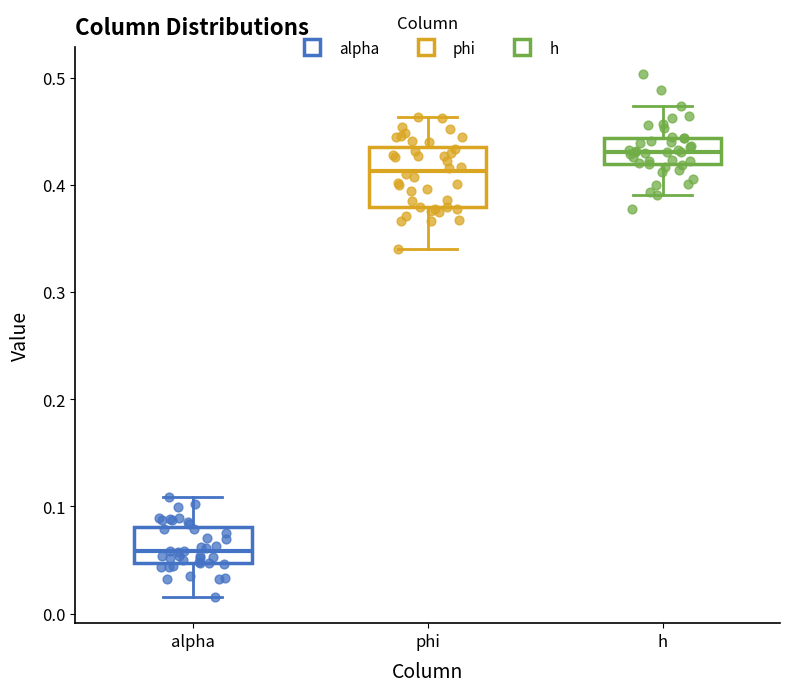

Which box's median line is the lowest?

alpha